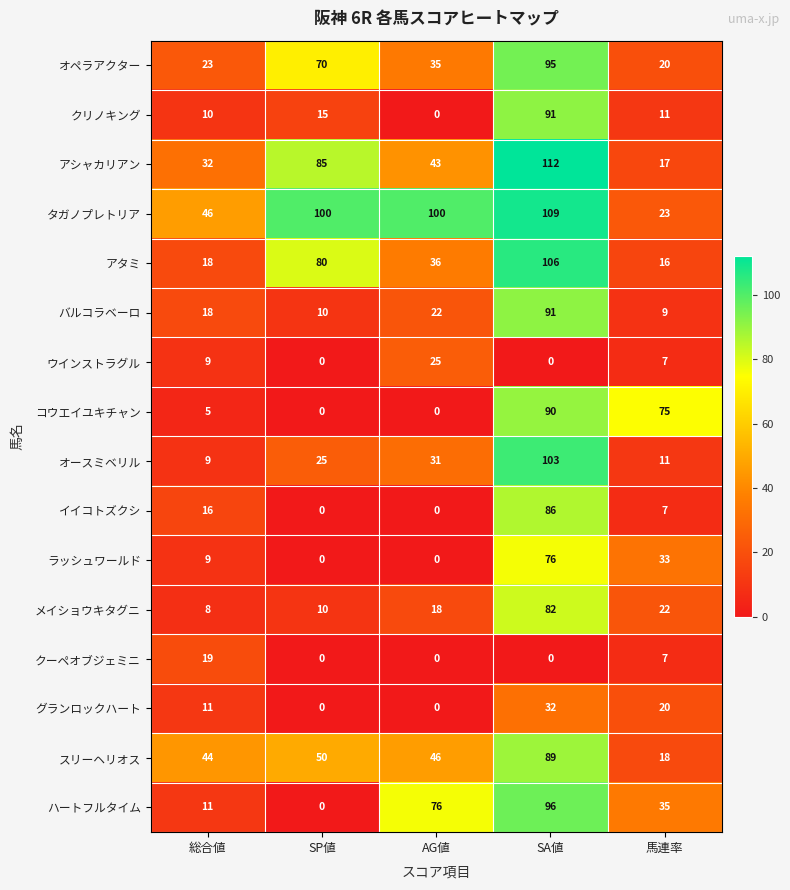

Which series changed the most between SP値 and SA値?

ハートフルタイム